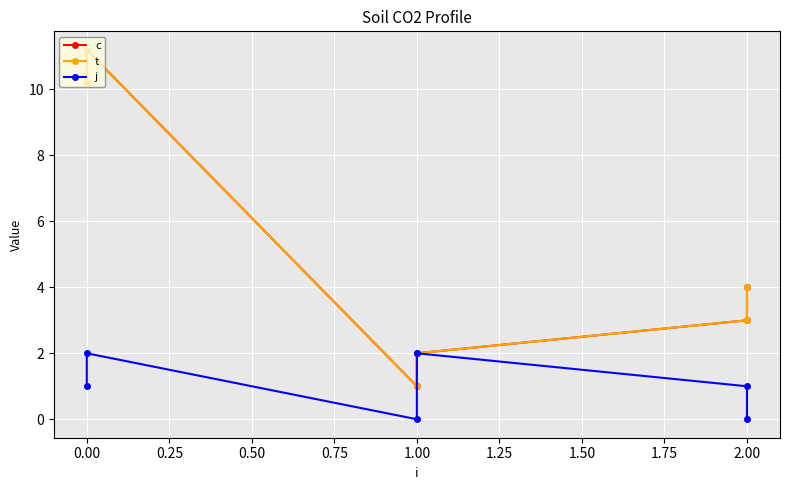

What is the difference between the j values at 1.00 and 0.00?

1.0